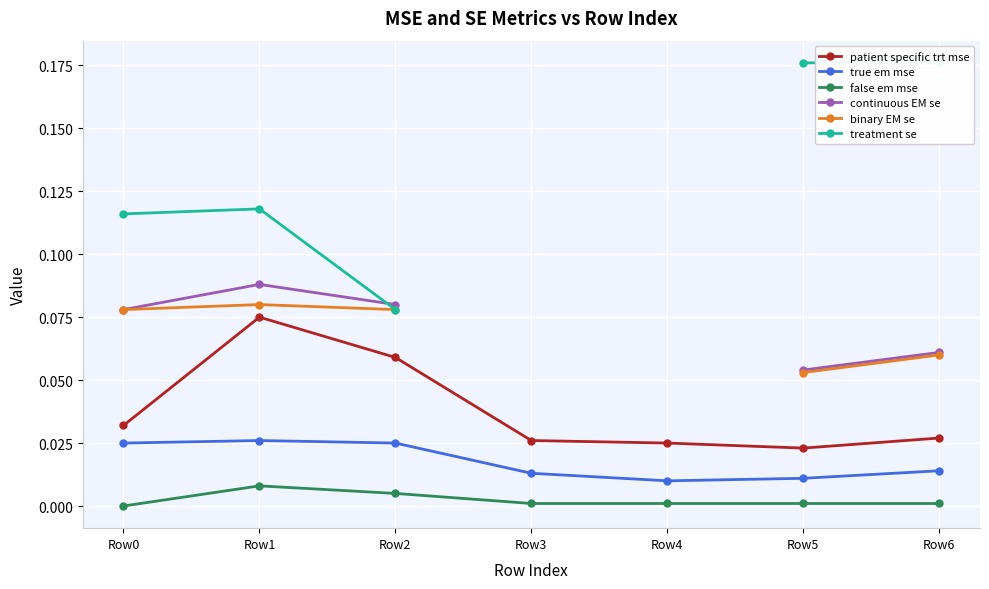

What is the greatest value displayed?

0.2